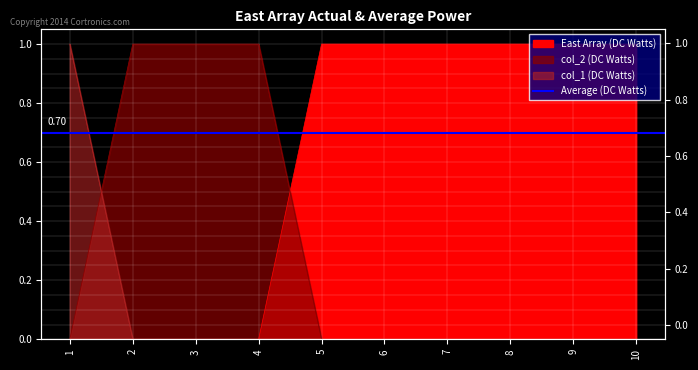

How many data points does each series have?

10